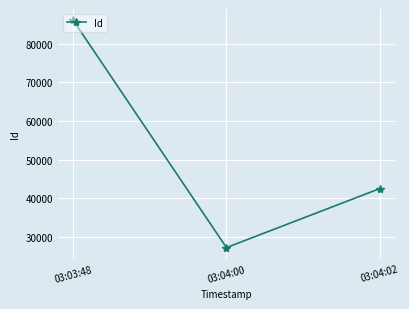

List the labels in order of value, smallest first.

03:04:00, 03:04:02, 03:03:48